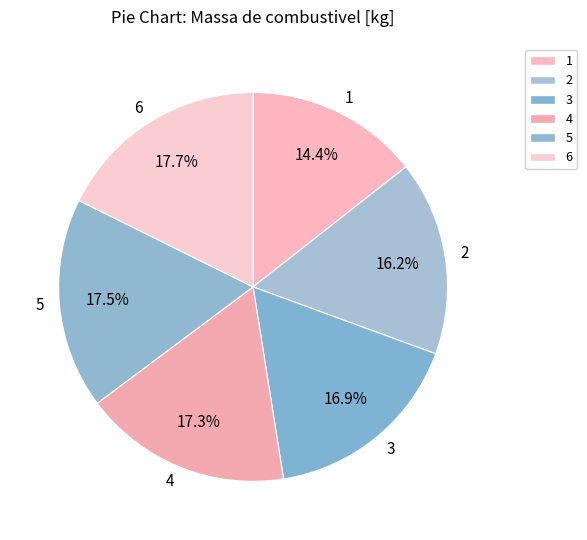

What is the smallest slice in the pie chart?

1